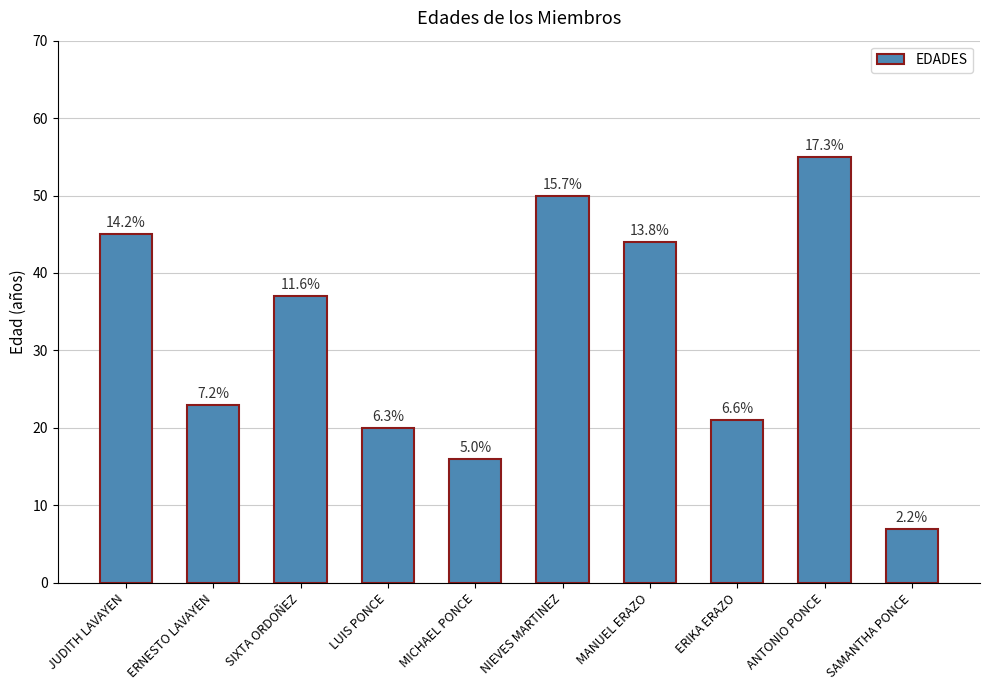

Reading left to right, what are all the values shown in this chart?

45	23	37	20	16	50	44	21	55	7